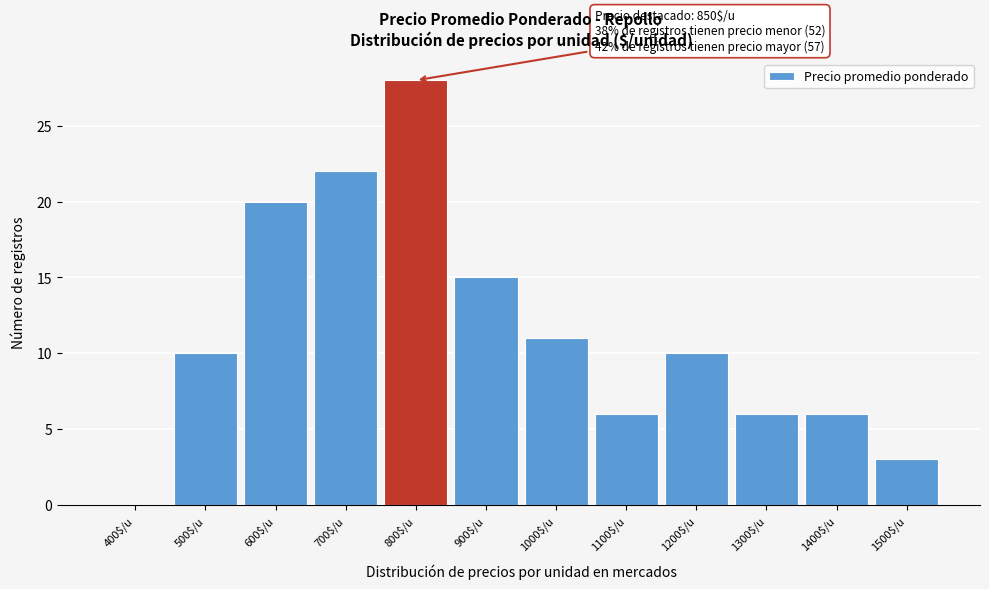

At which category does the chart reach its peak across all series?

800$/u